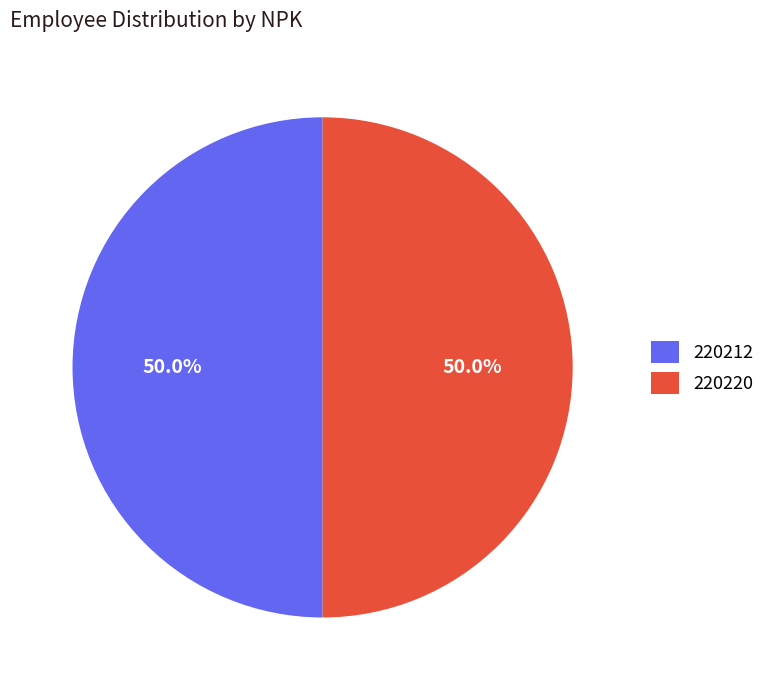

True or false: 220220 accounts for 50% of the total.

True